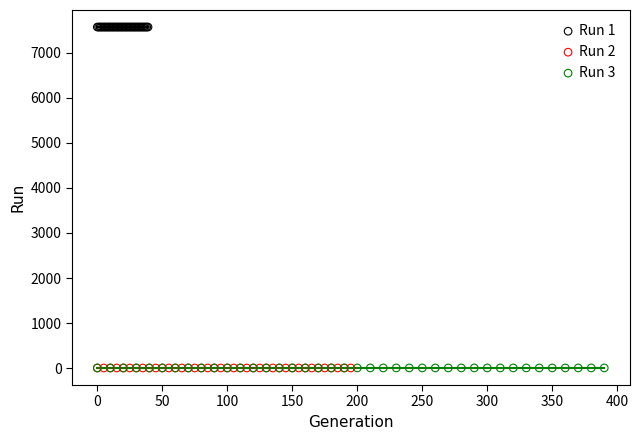

Which series reaches the maximum Y coordinate?

Run 1